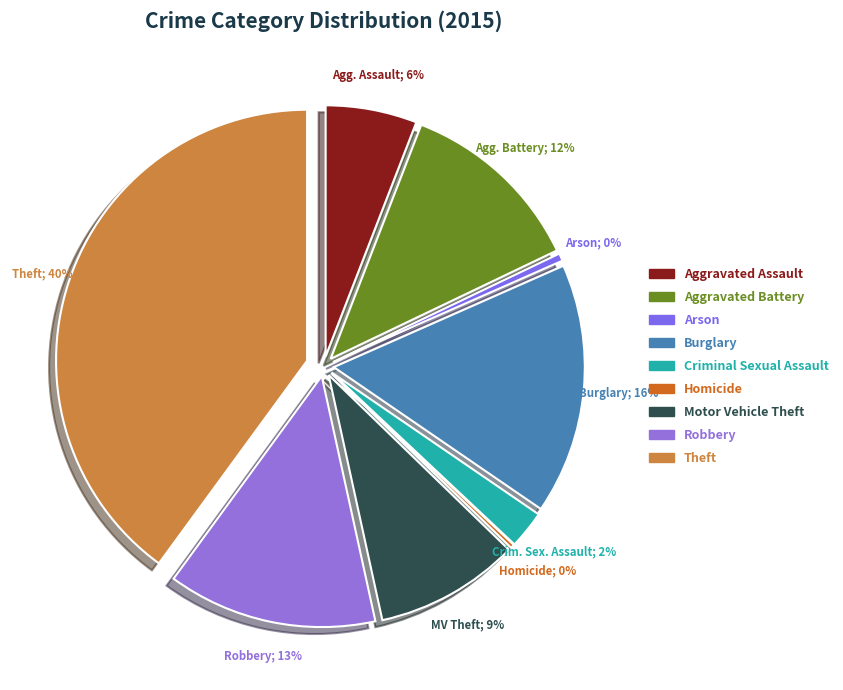

Rank the categories by value from lowest to highest.

Homicide, Arson, Criminal Sexual Assault, Aggravated Assault, Motor Vehicle Theft, Aggravated Battery, Robbery, Burglary, Theft